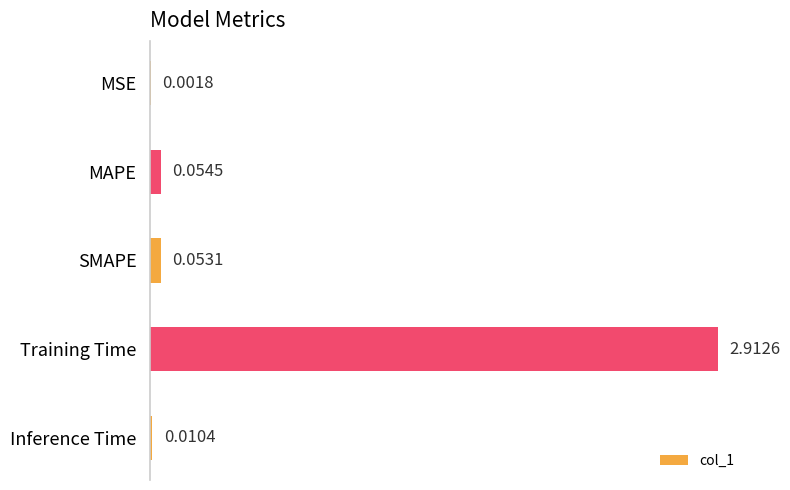

Which has a higher value, Training Time or MAPE?

Training Time